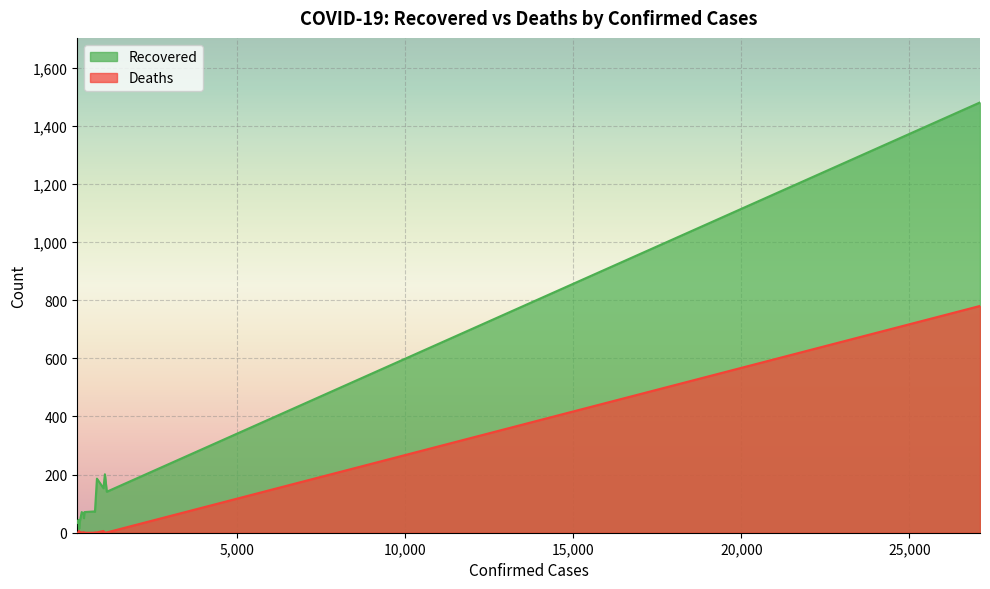

Which series has the largest total across all categories?

Recovered